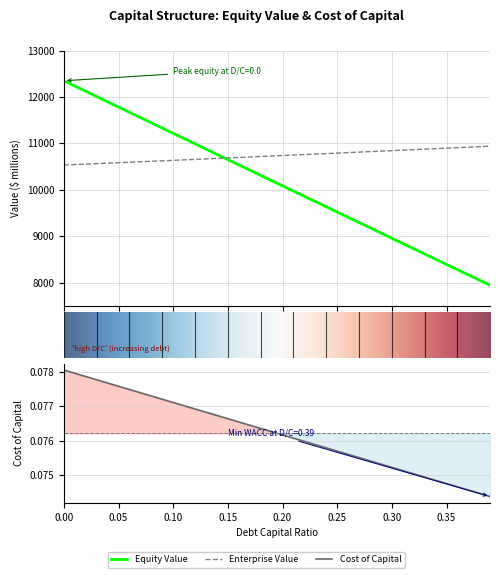

Rank the series by their maximum value, from highest to lowest.

equity_value, enterprise_value, debt_capital